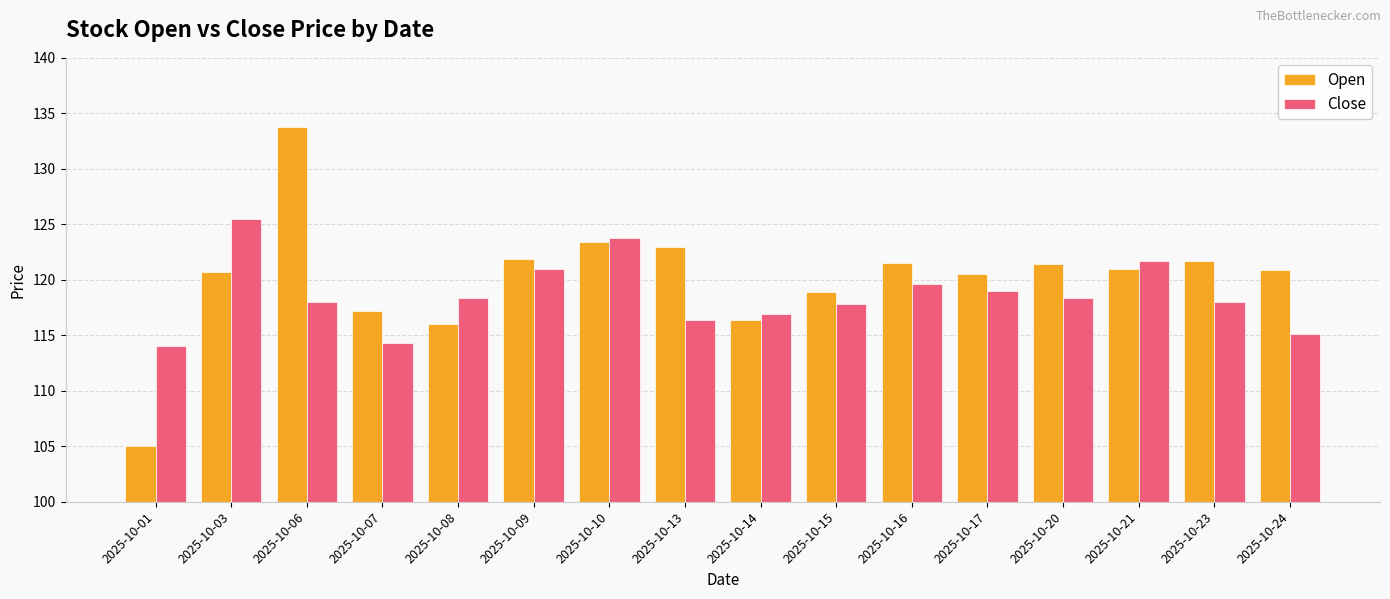

The Close series shows 115.1 at 2025-10-24. True or false?

True